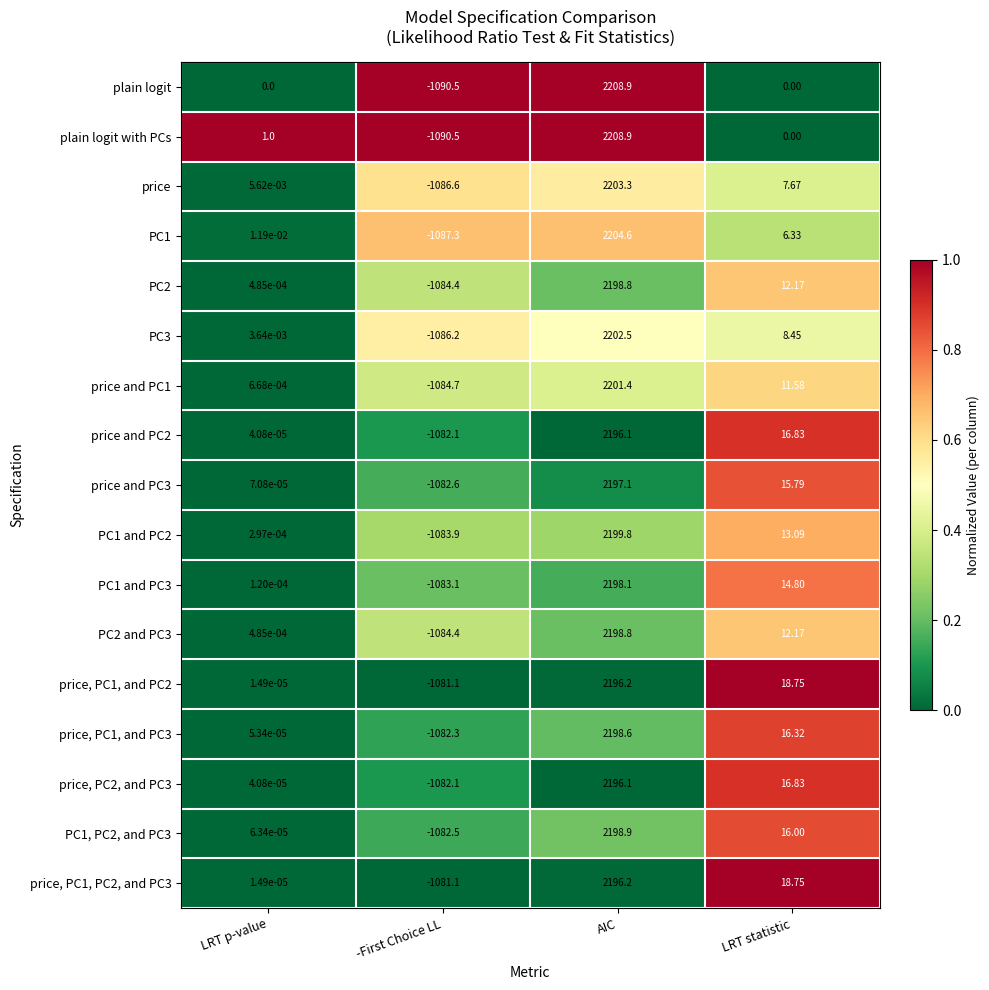

At which category is the sum across all series the highest?

AIC